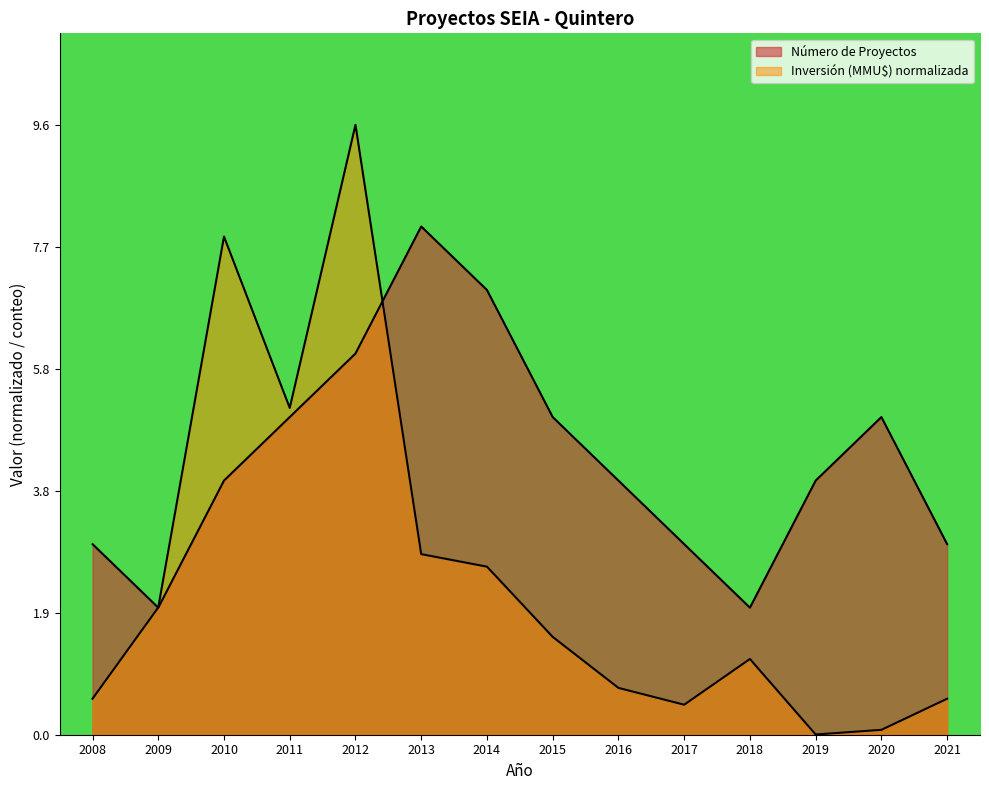

True or false: Inversión (MMU$) has a value of 0.4 at 2016.

False